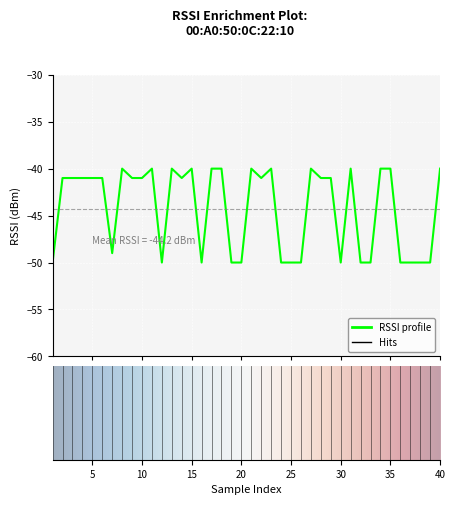

What is the difference between the maximum and minimum values?

10